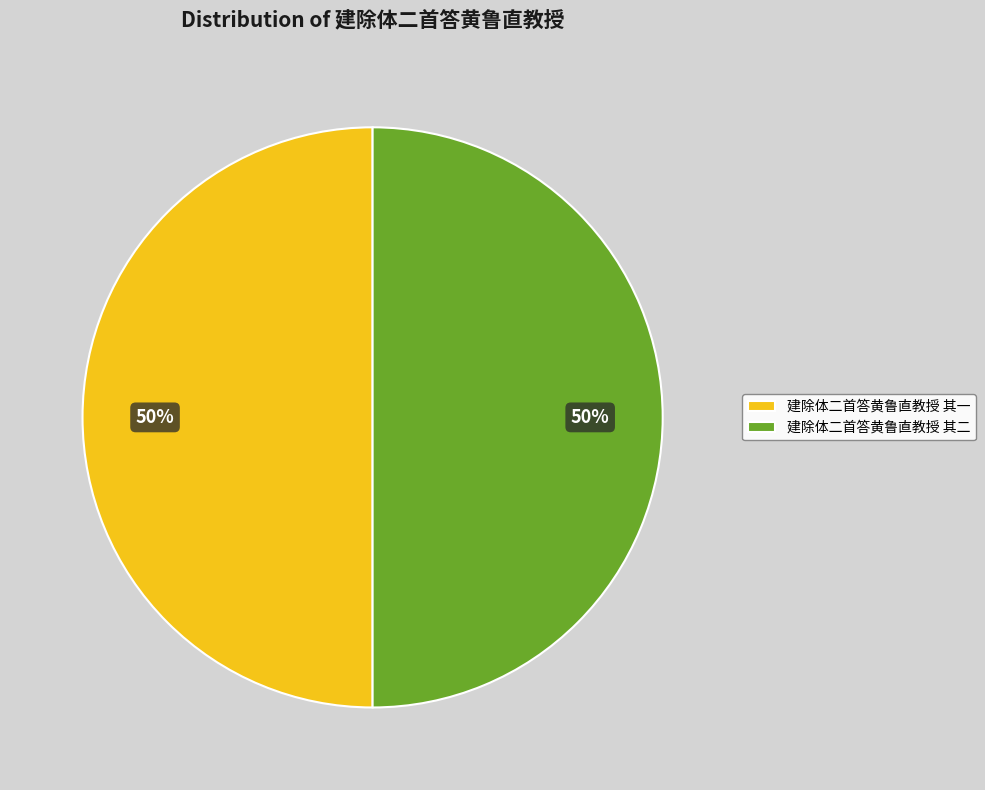

Approximately how many times larger is the value at 建除体二首答黄鲁直教授 其二 compared to 建除体二首答黄鲁直教授 其一?

1.0